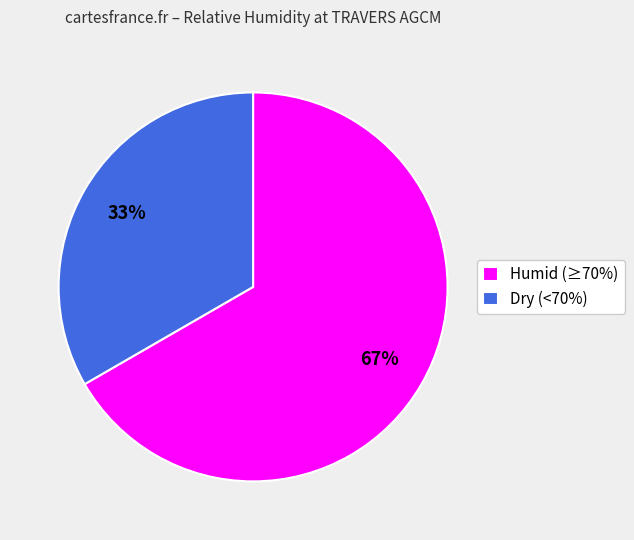

Combined, do Dry (<70%) and Humid (≥70%) account for over 50%?

Yes